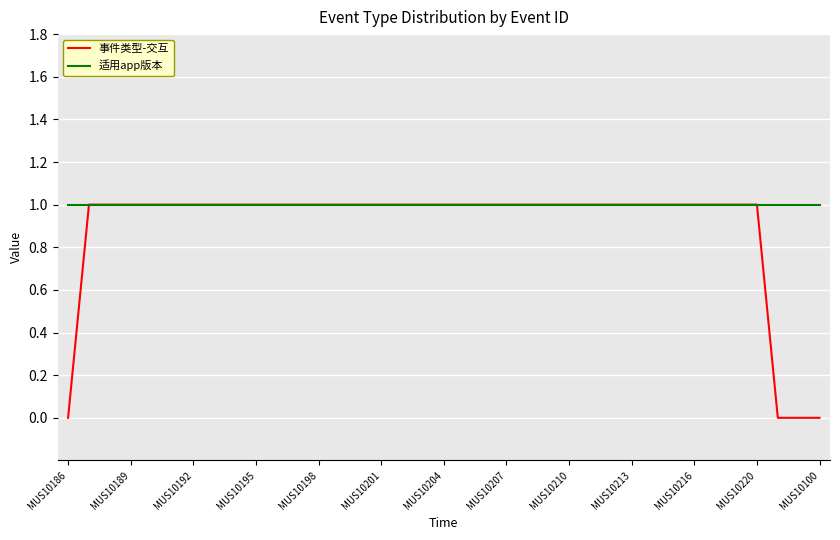

Which series has the largest total across all categories?

适用app版本